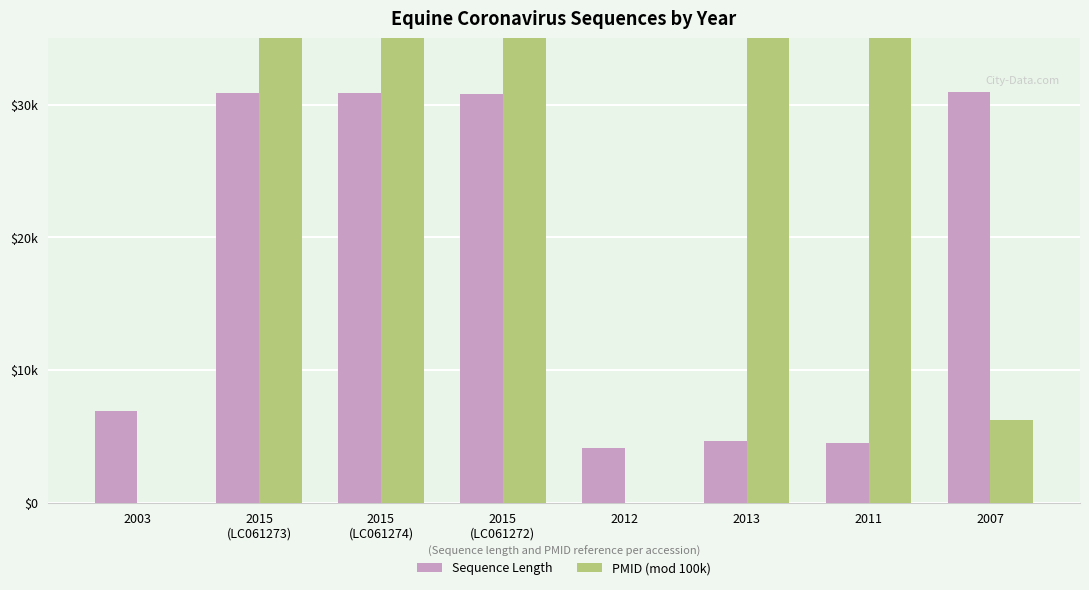

How many groups of bars are there?

8